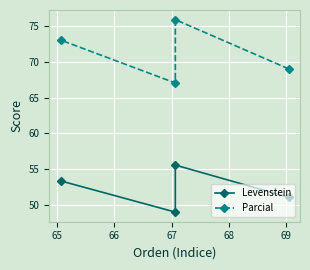

How many values in the Parcial series exceed 73?

2